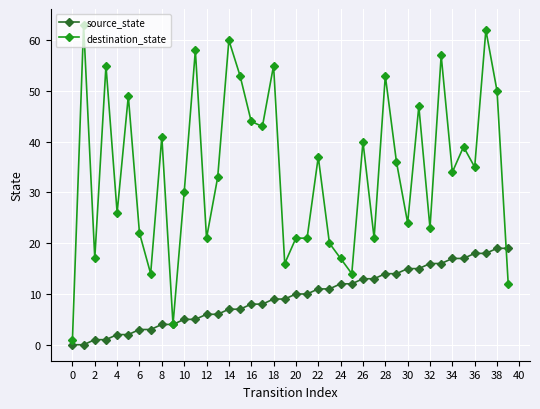

Which series has the widest spread of values?

destination_state